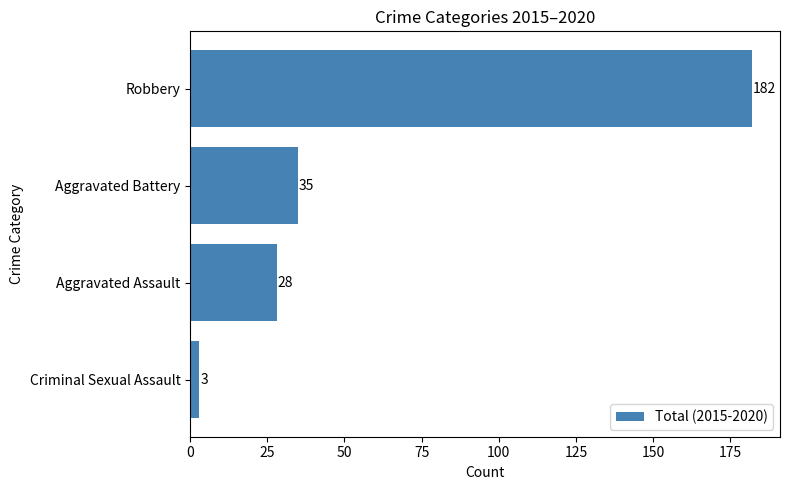

Reading bottom to top, list all the values displayed in this chart.

3	28	35	182